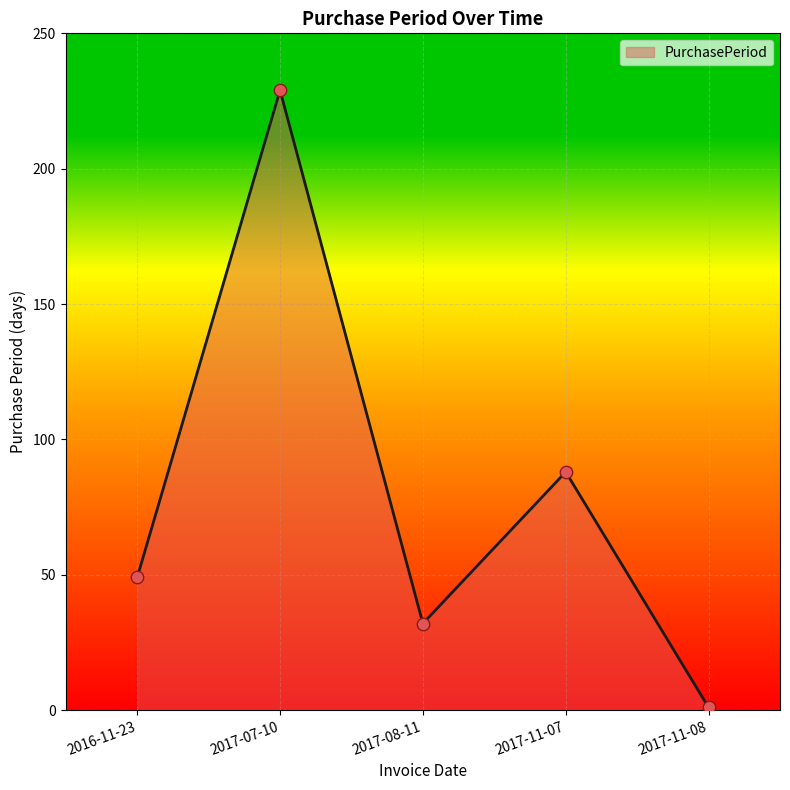

What is the change in value from 2016-11-23 to 2017-11-07?

+39